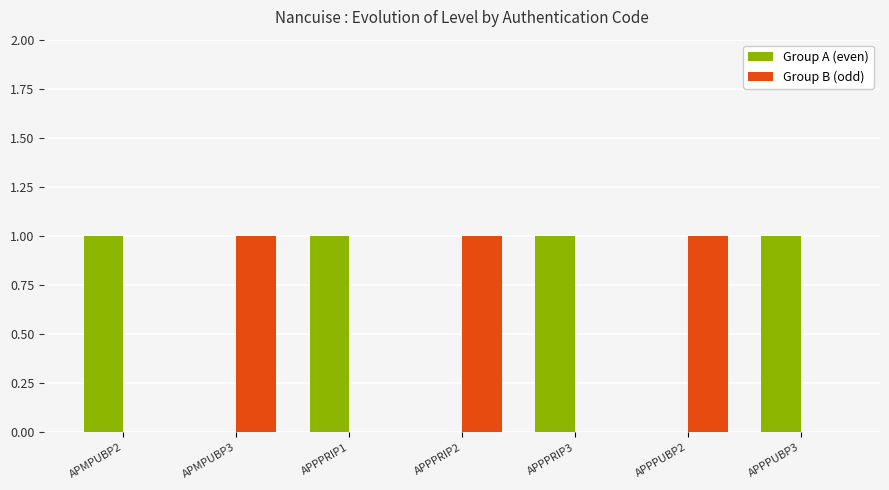

Reading left to right, what are all the values shown in this chart?

Group A (even): APMPUBP2=1	APMPUBP3=0	APPPRIP1=1	APPPRIP2=0	APPPRIP3=1	APPPUBP2=0	APPPUBP3=1
Group B (odd): APMPUBP2=0	APMPUBP3=1	APPPRIP1=0	APPPRIP2=1	APPPRIP3=0	APPPUBP2=1	APPPUBP3=0